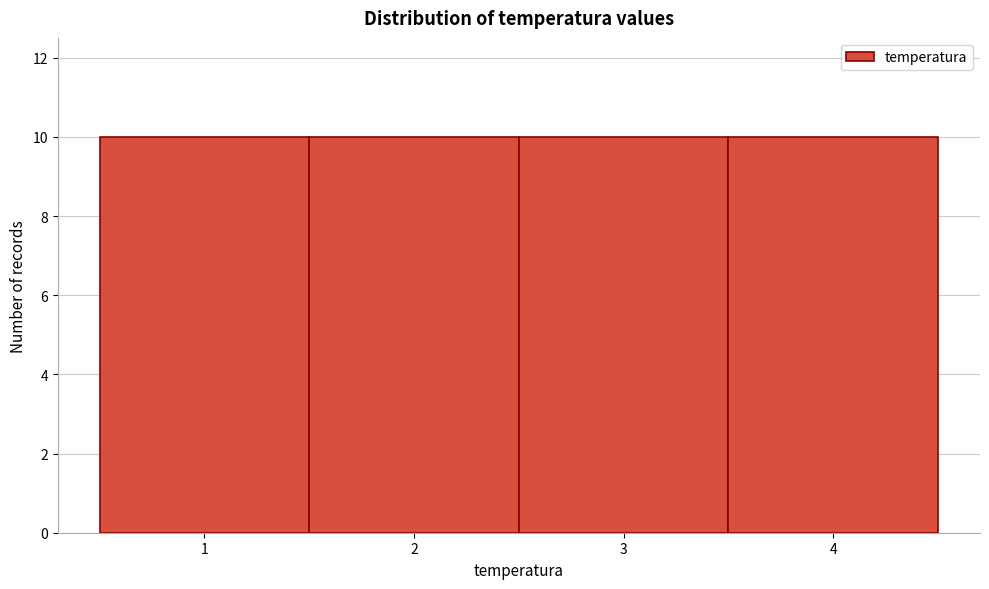

Reading left to right, transcribe this chart: for each bar, give the range it covers on the x-axis and its height. The values are not printed on the chart, so give them approximately, as read against the axis.

0.5 to 1.5: 10
1.5 to 2.5: 10
2.5 to 3.5: 10
3.5 to 4.5: 10